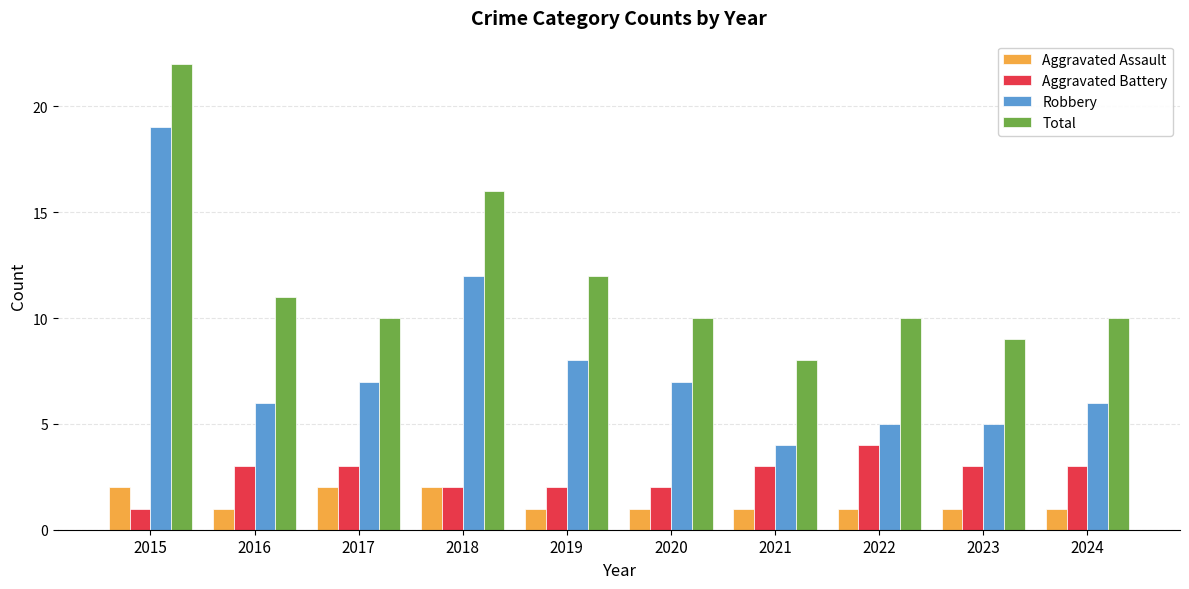

Reading left to right, transcribe all the data shown in this chart.

Aggravated Assault: 2015=2	2016=1	2017=2	2018=2	2019=1	2020=1	2021=1	2022=1	2023=1	2024=1
Aggravated Battery: 2015=1	2016=3	2017=3	2018=2	2019=2	2020=2	2021=3	2022=4	2023=3	2024=3
Robbery: 2015=19	2016=6	2017=7	2018=12	2019=8	2020=7	2021=4	2022=5	2023=5	2024=6
Total: 2015=22	2016=11	2017=10	2018=16	2019=12	2020=10	2021=8	2022=10	2023=9	2024=10